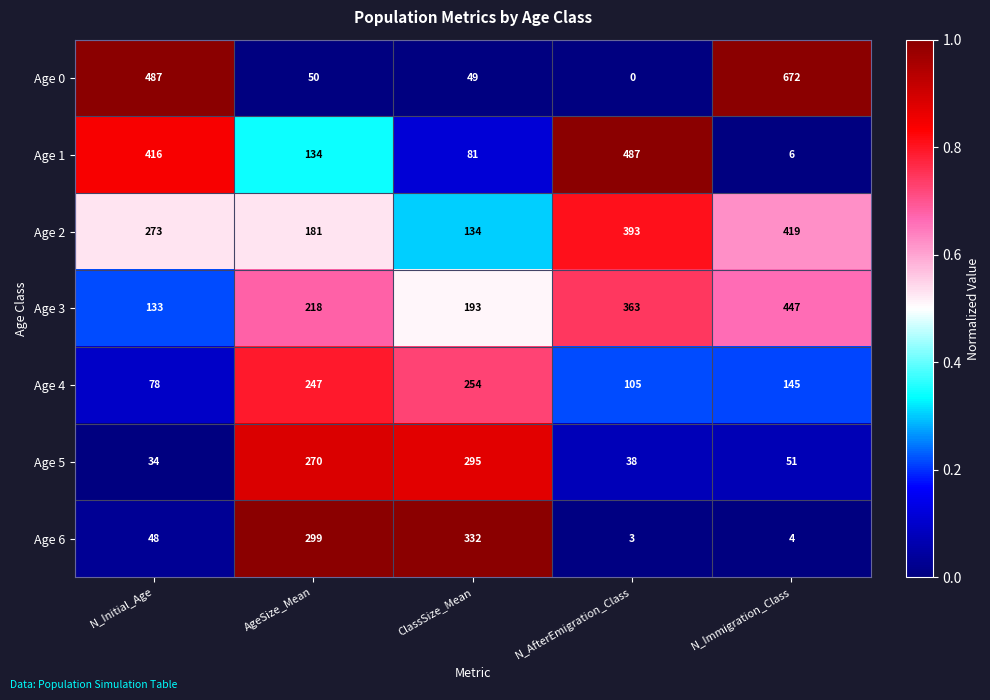

The value of Age 2 at N_Immigration_Class is 662. True or false?

False